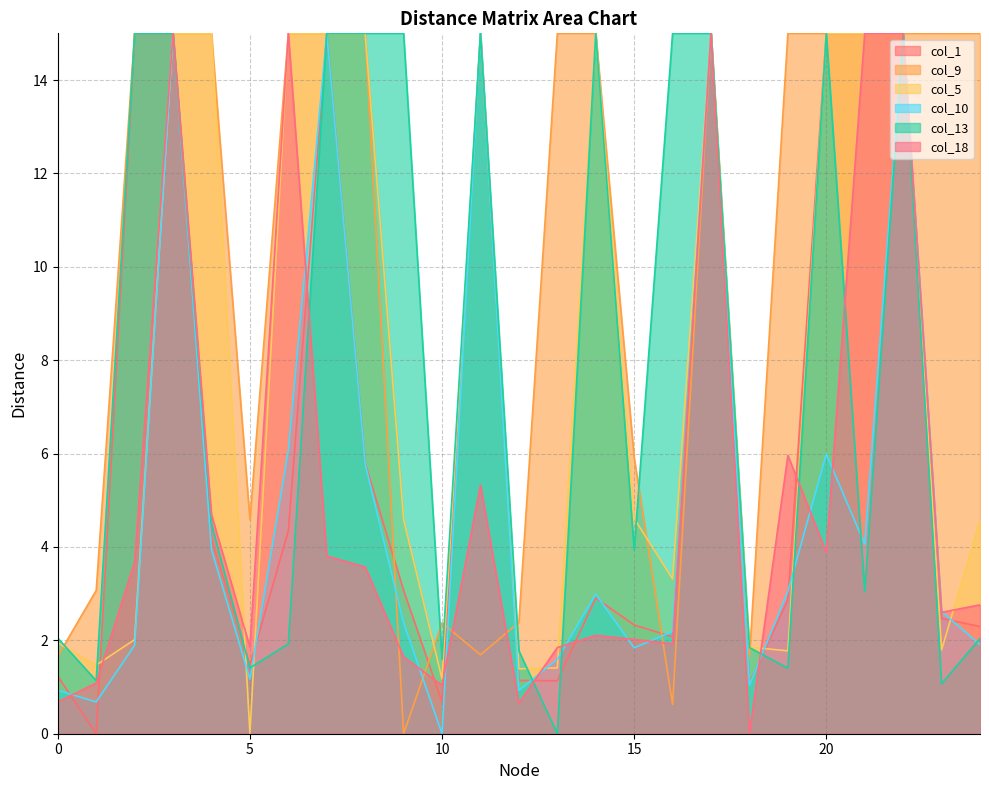

Rank the series by their maximum value, from lowest to highest.

col_1, col_9, col_5, col_13